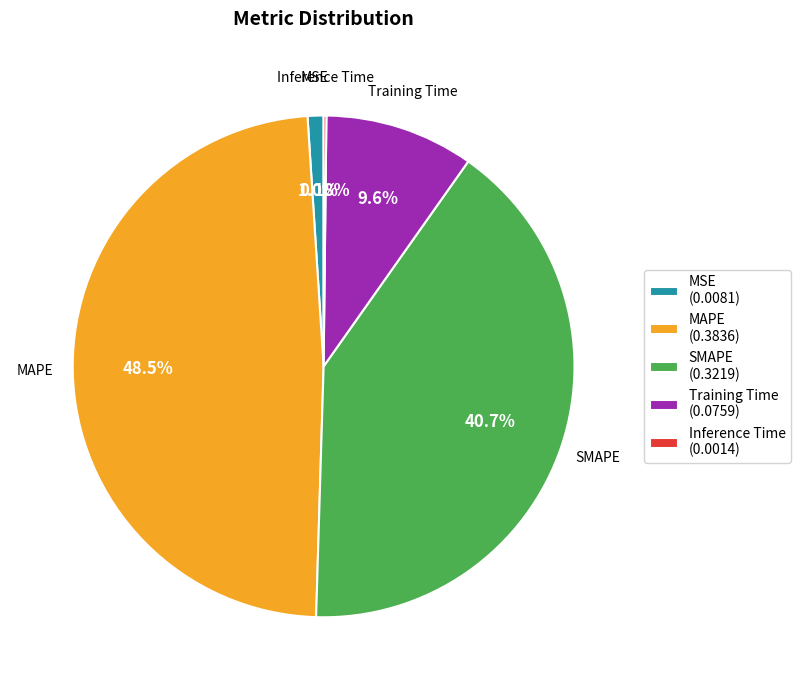

Does any single category account for the majority?

No